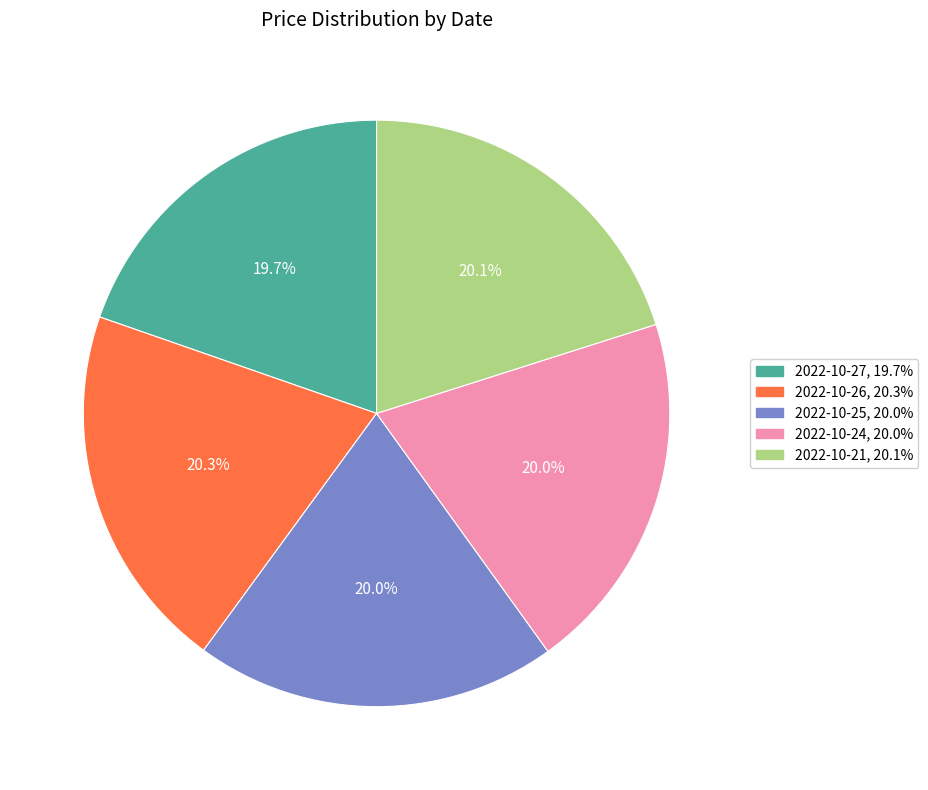

Does 2022-10-27 account for over 50% of the chart?

No